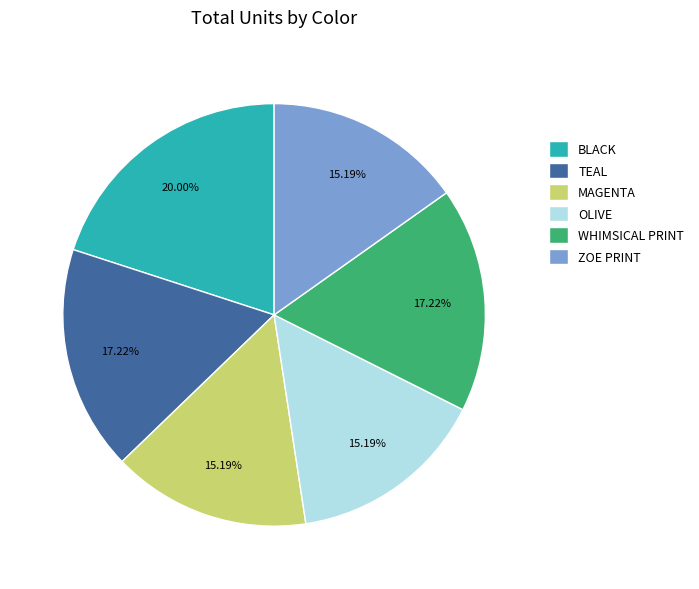

How many segments does this pie chart have?

6